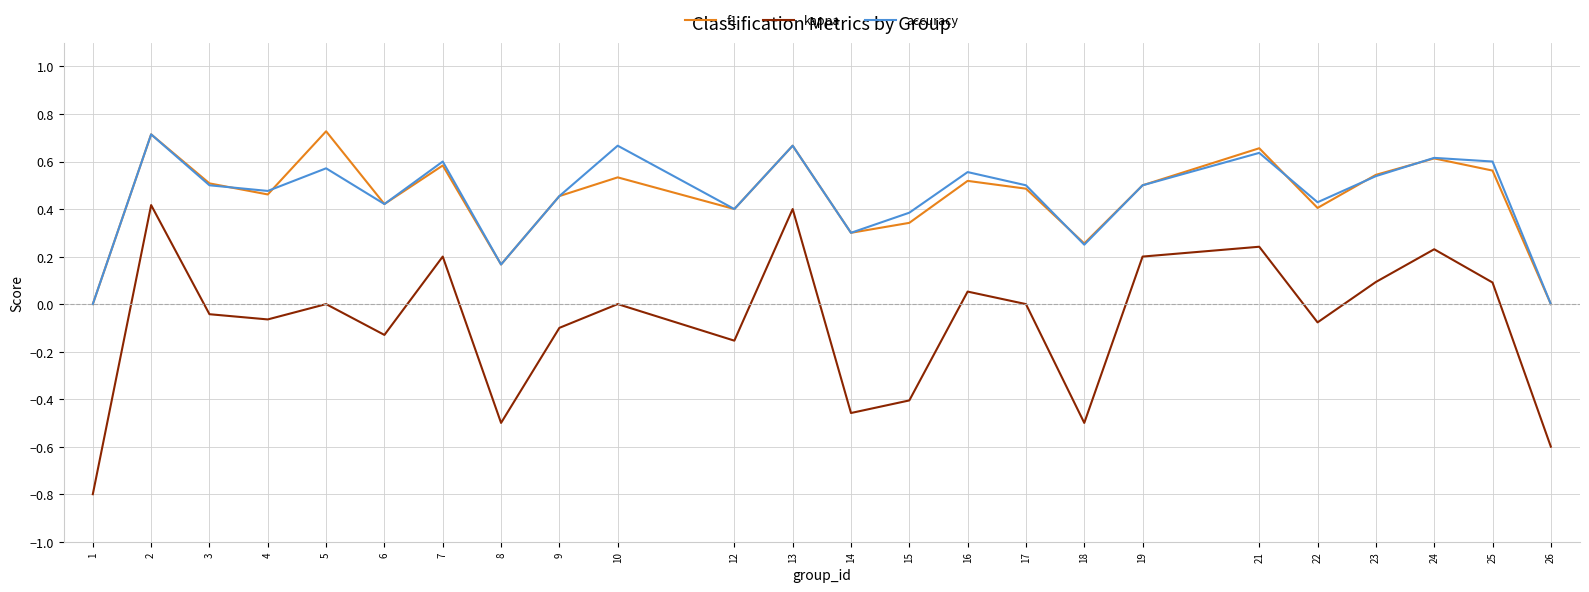

True or false: accuracy has more than 2 points higher than both neighbors.

True